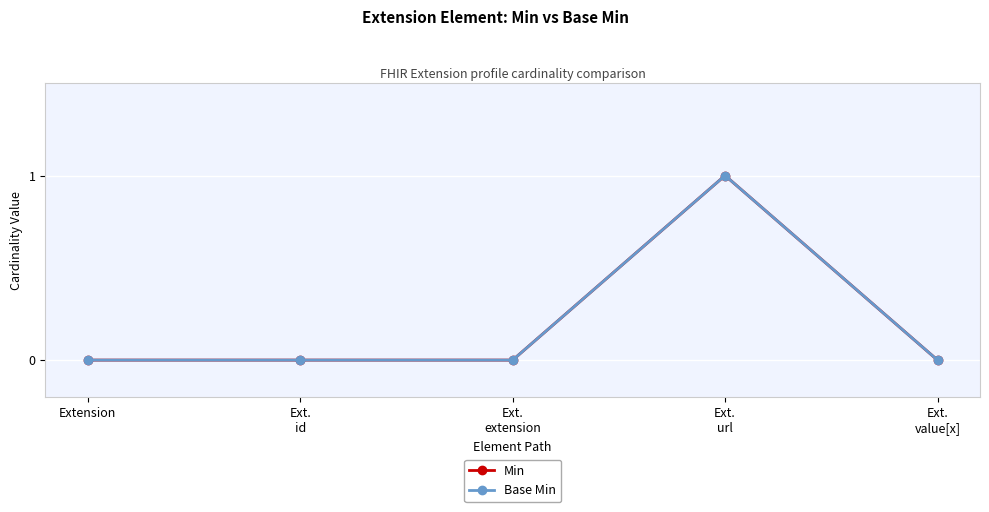

Where is Min nearest to the value 0?

Extension